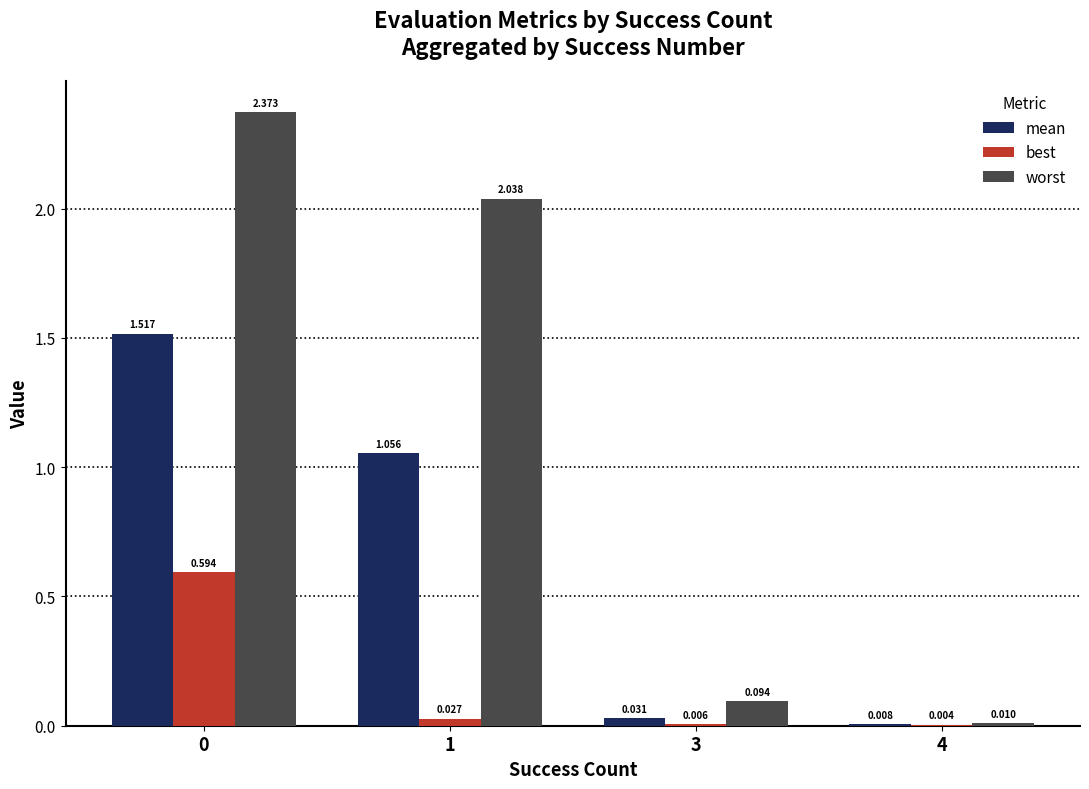

Are the bars horizontal?

No